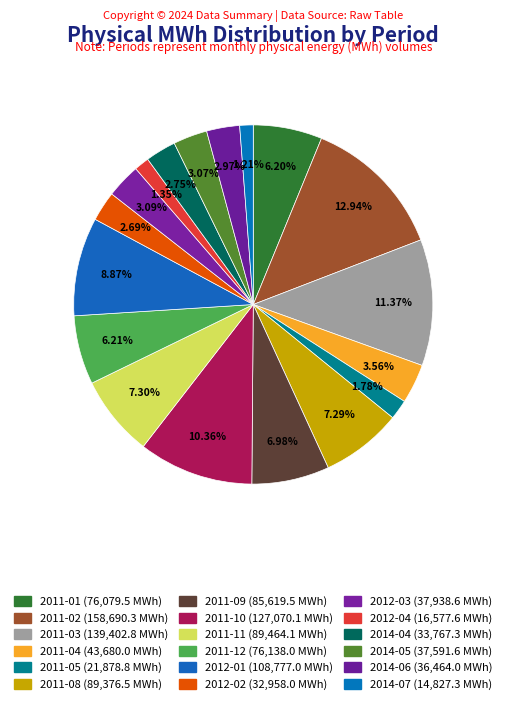

Approximately how many times larger is the value at 2011-10 compared to 2011-08?

1.4